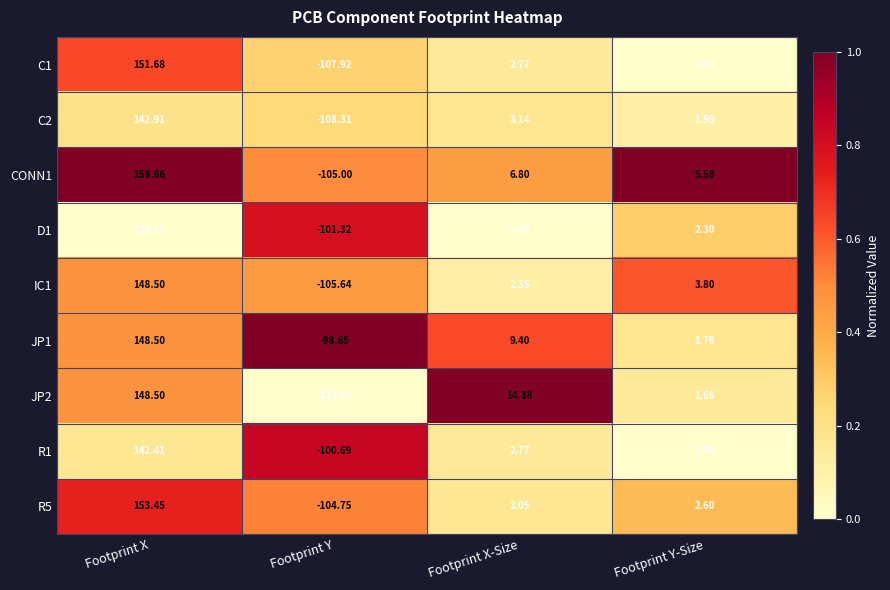

Which category has the lowest value in the R5 series?

Footprint Y